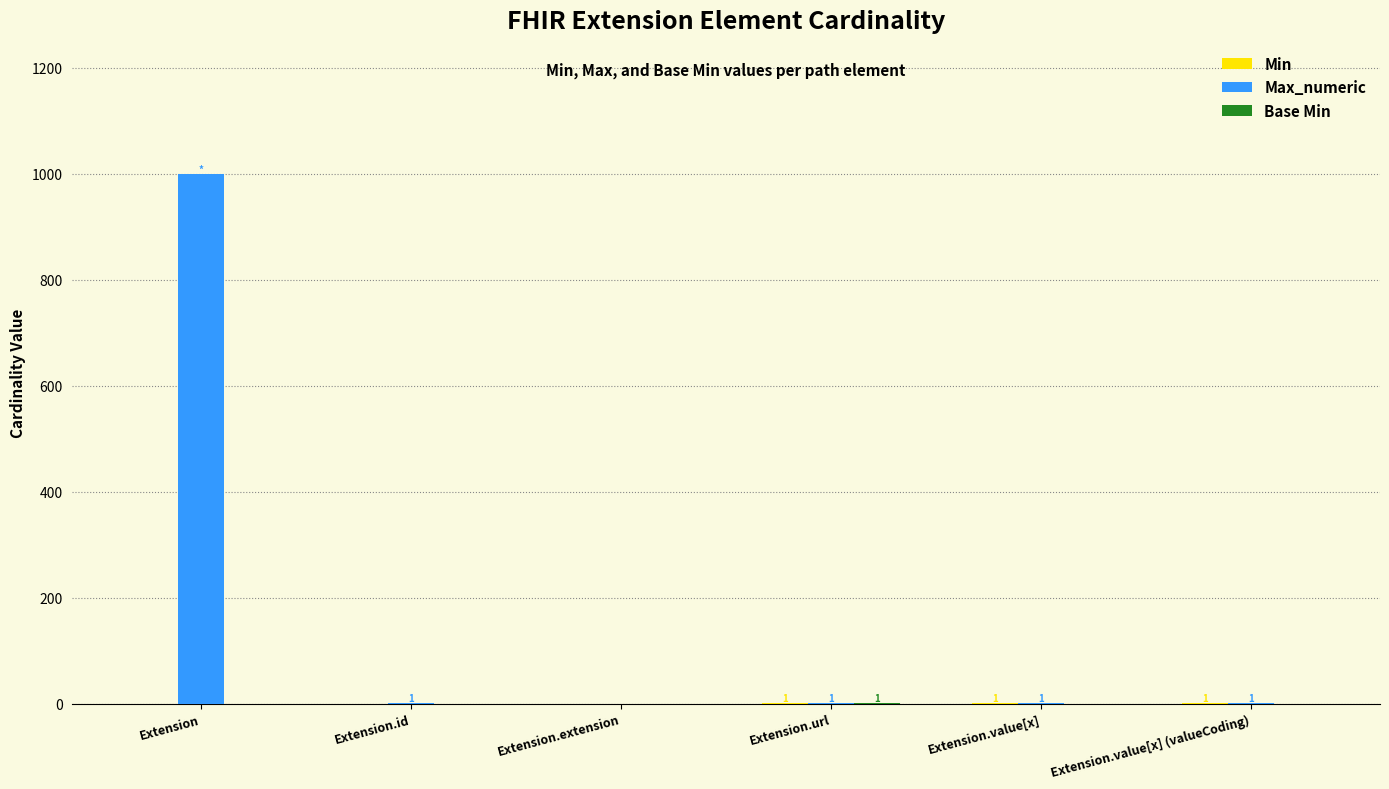

The Max_numeric series shows 568 at Extension. True or false?

False